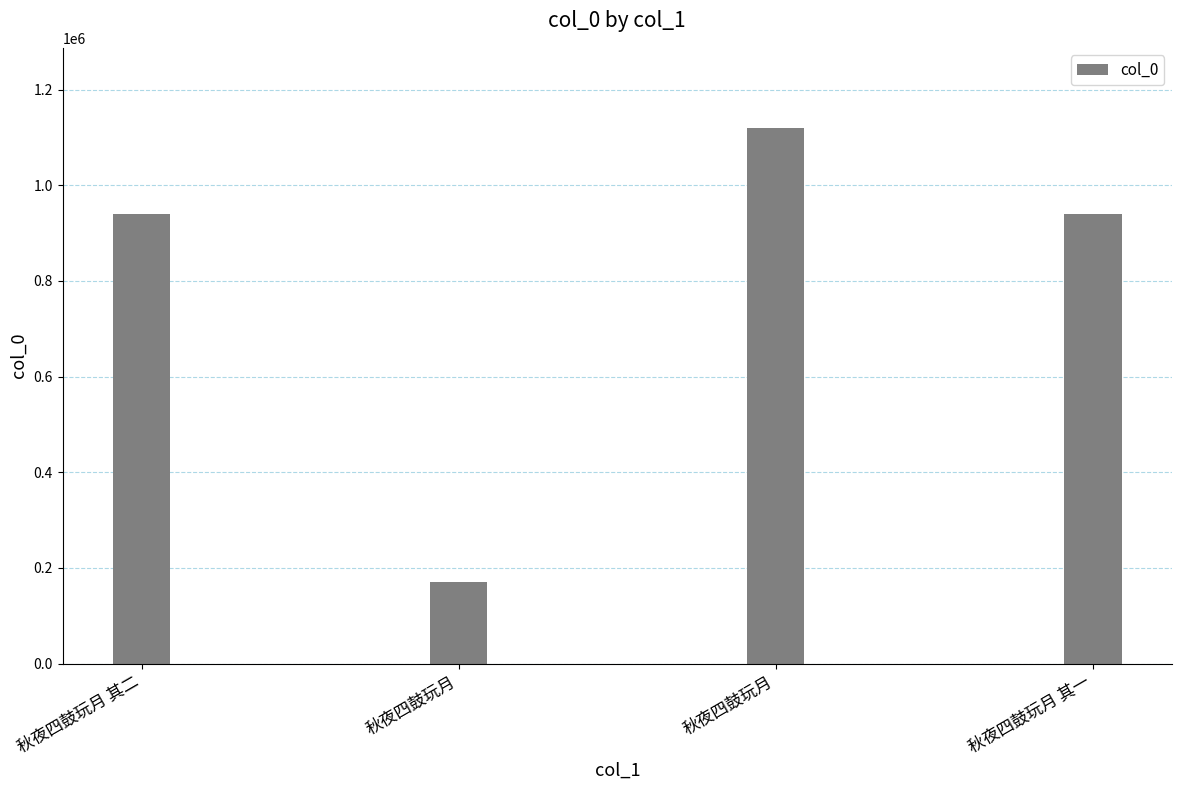

Which label corresponds to the smallest value in the chart?

秋夜四鼓玩月